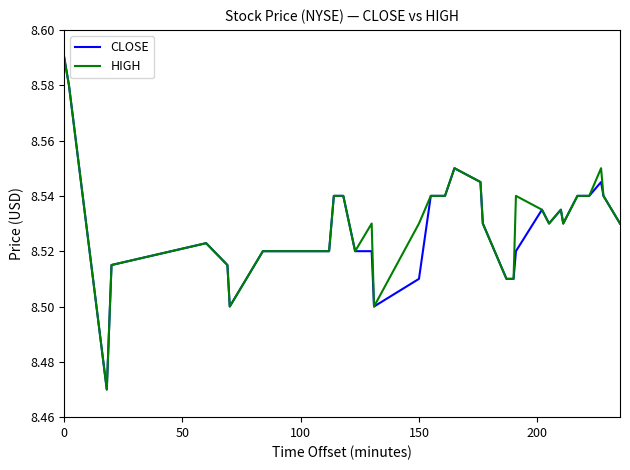

True or false: CLOSE and HIGH cross at least once.

False